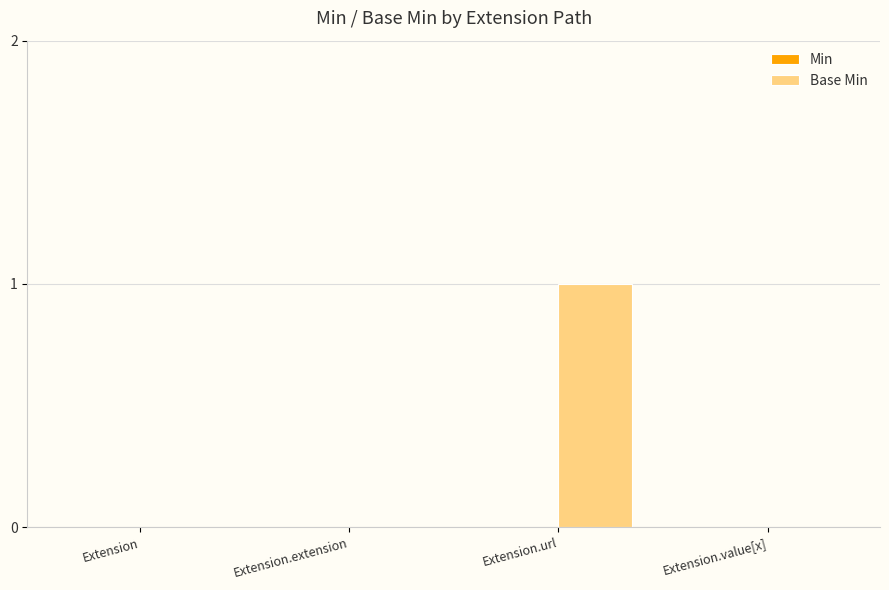

The chart shows a value of 0 at Extension.extension. True or false?

True